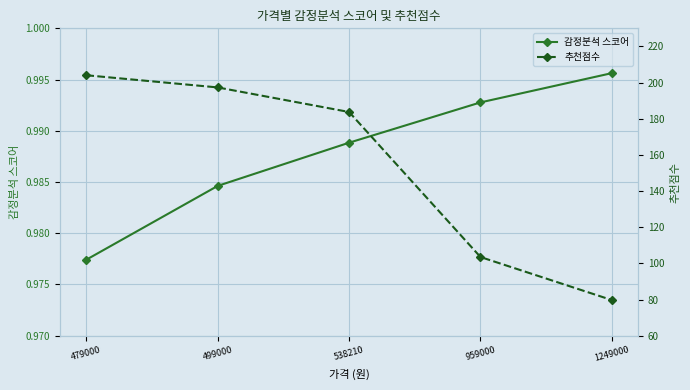

How many values in the 추천점수 series are below 183?

2